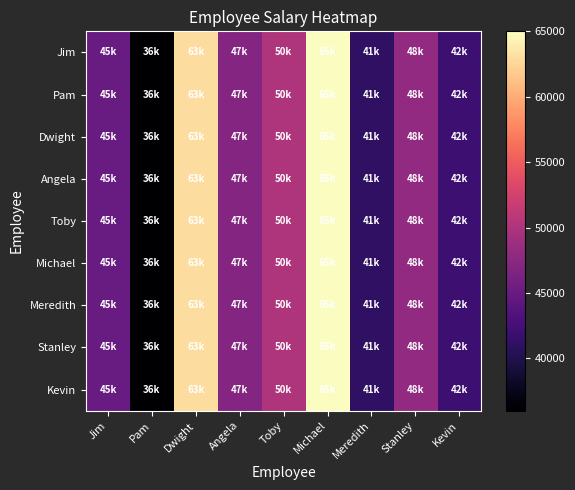

Which series has the widest spread of values?

Jim